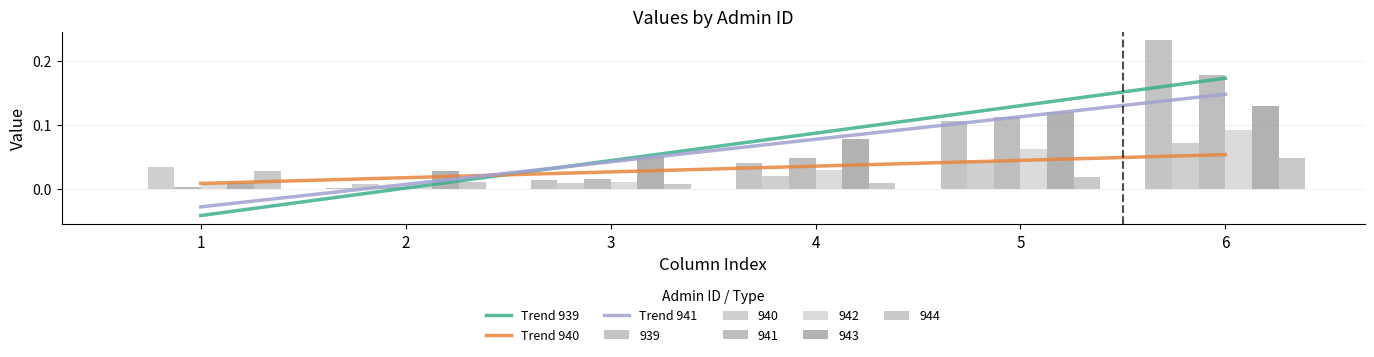

At which category is the sum across all series the highest?

6